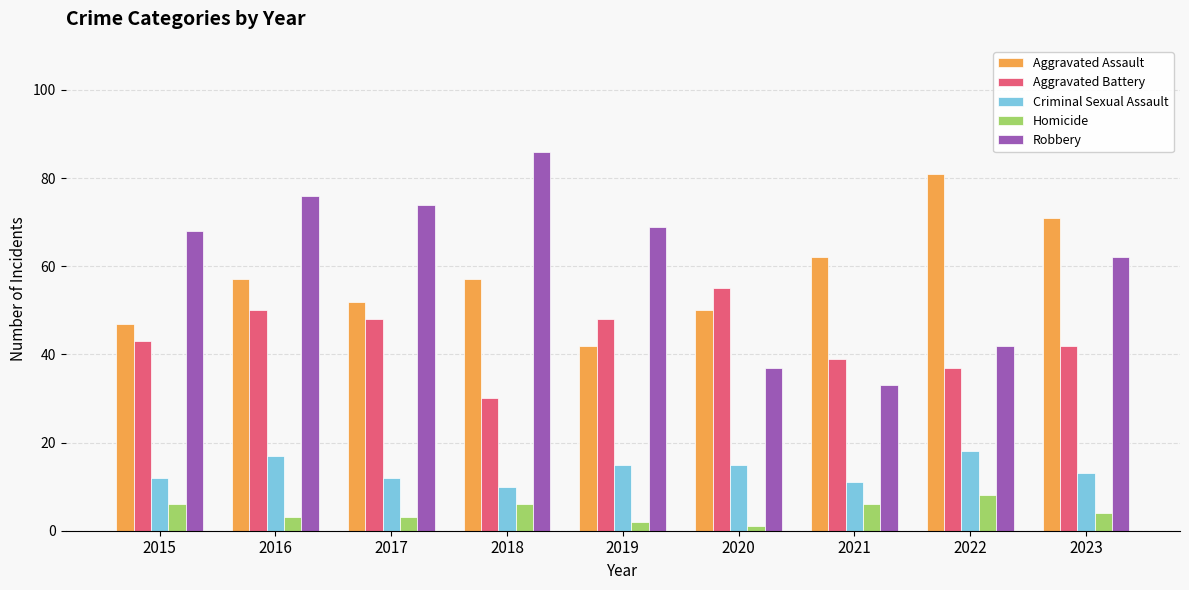

What is the maximum value for Aggravated Assault?

81